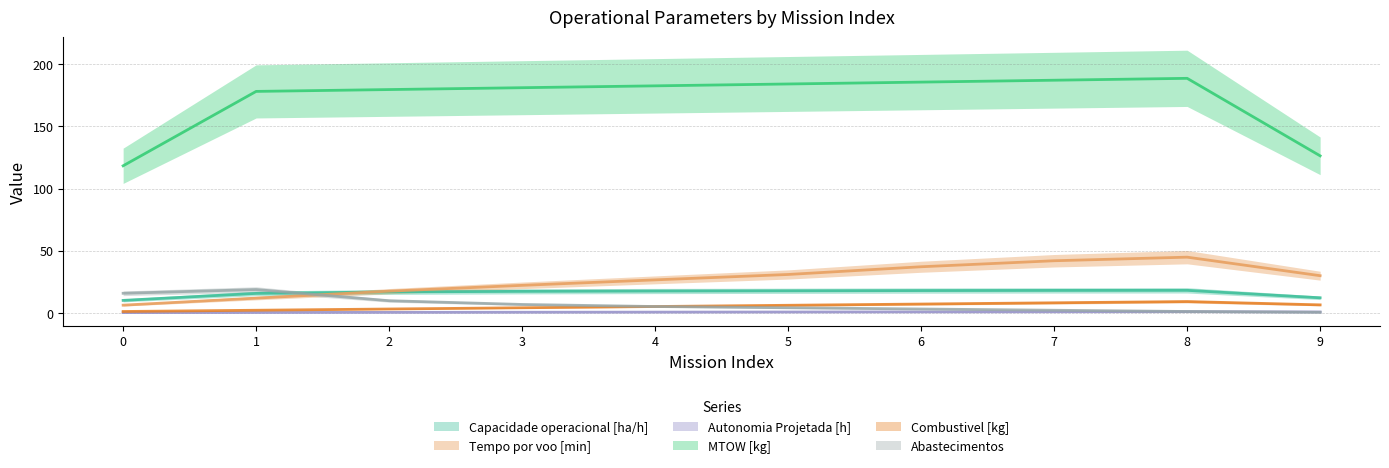

At how many categories does at least one series exceed 119?

10